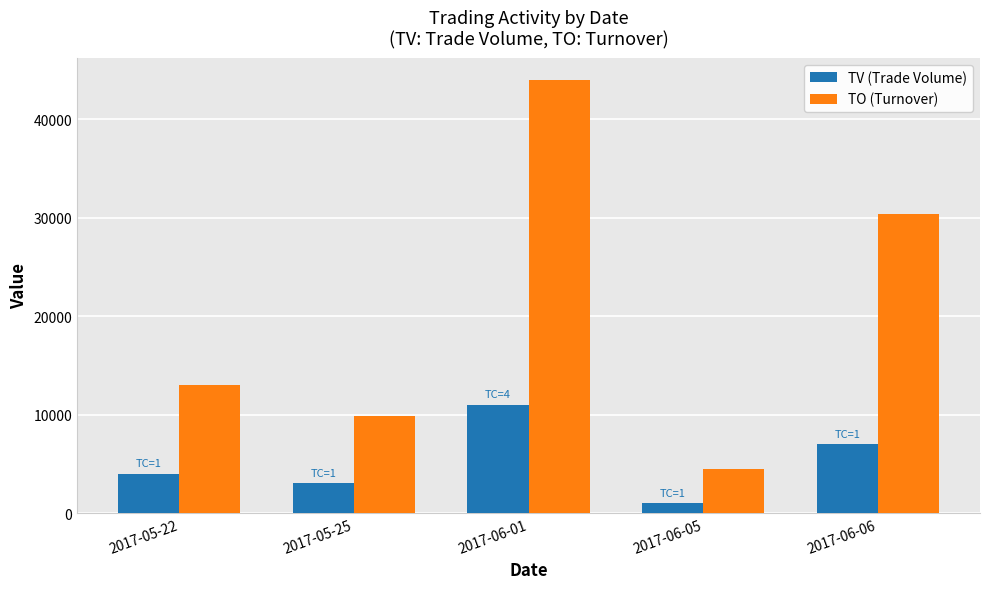

What is the smallest value displayed?

1000